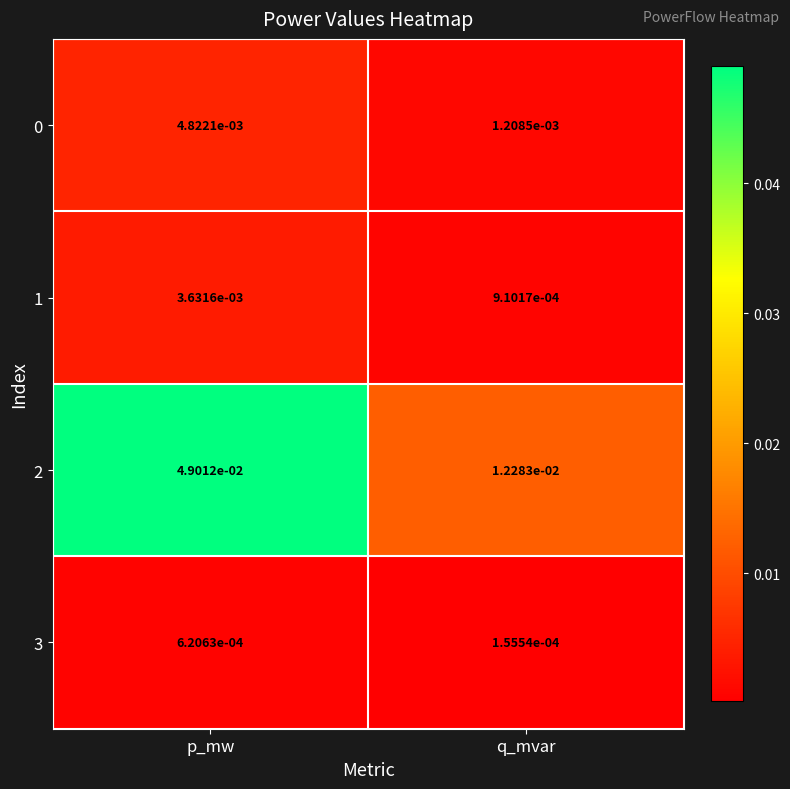

Where is 2 nearest to the value 0?

q_mvar